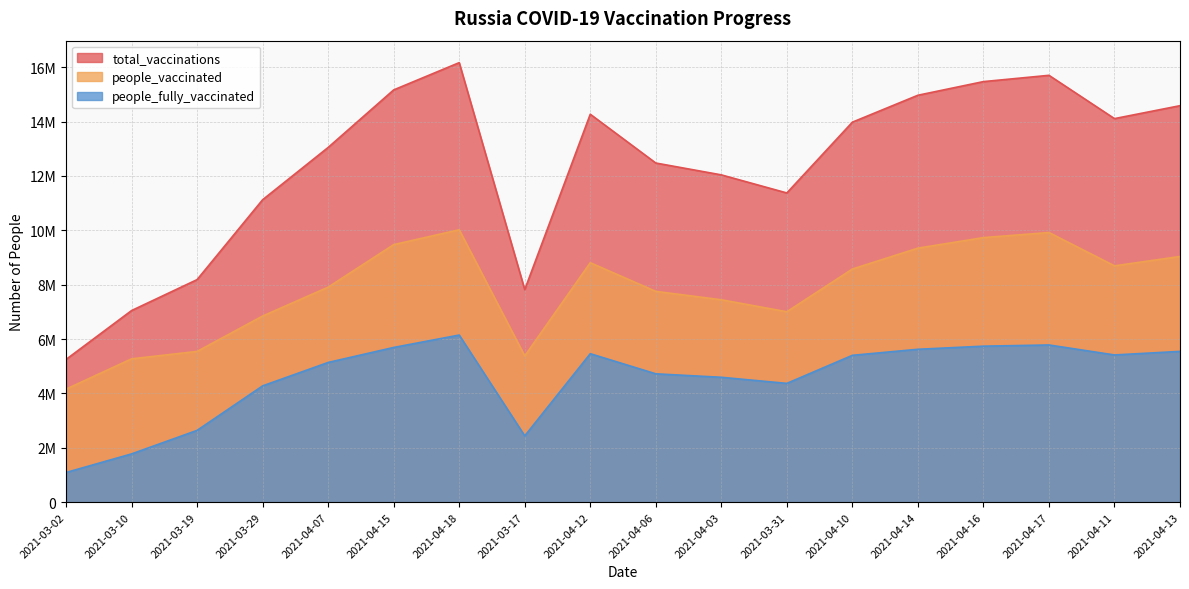

Count the number of categories in the chart.

18